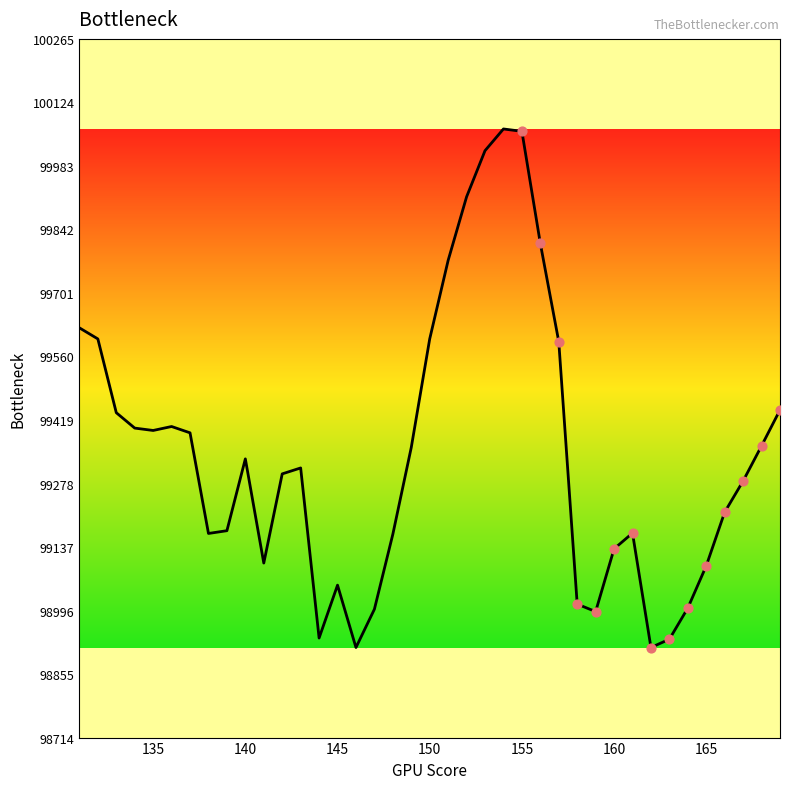

What is the difference between the maximum and minimum values?

1151.4